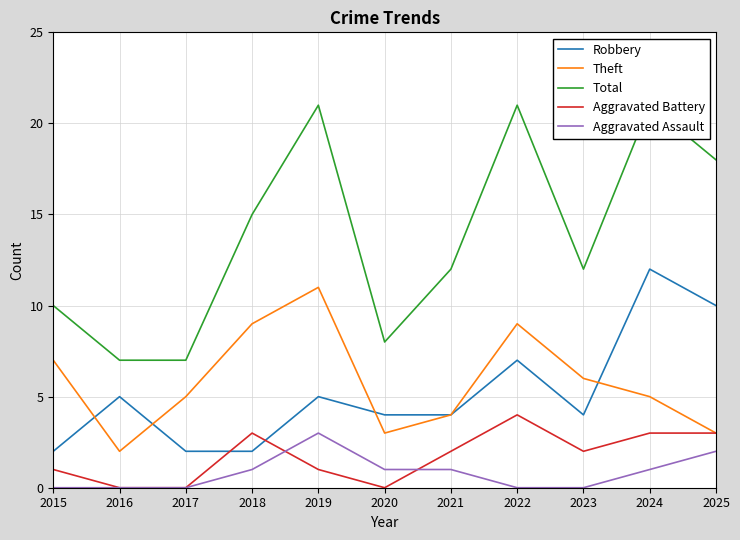

Is it true that Aggravated Battery equals 2 at 2021?

True